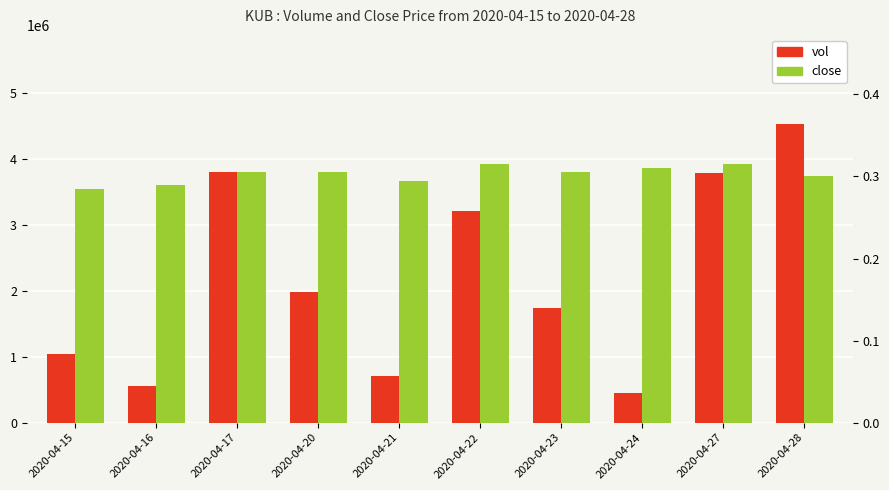

At 2020-04-21, list the series in order from largest to smallest.

vol, close